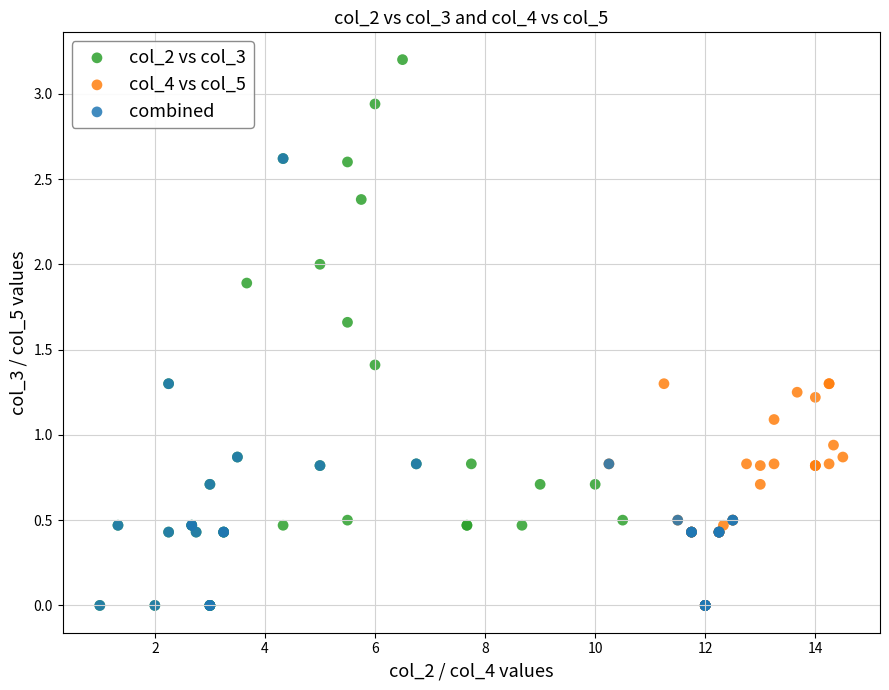

Which series has the largest Y range (max minus min)?

col_2 vs col_3